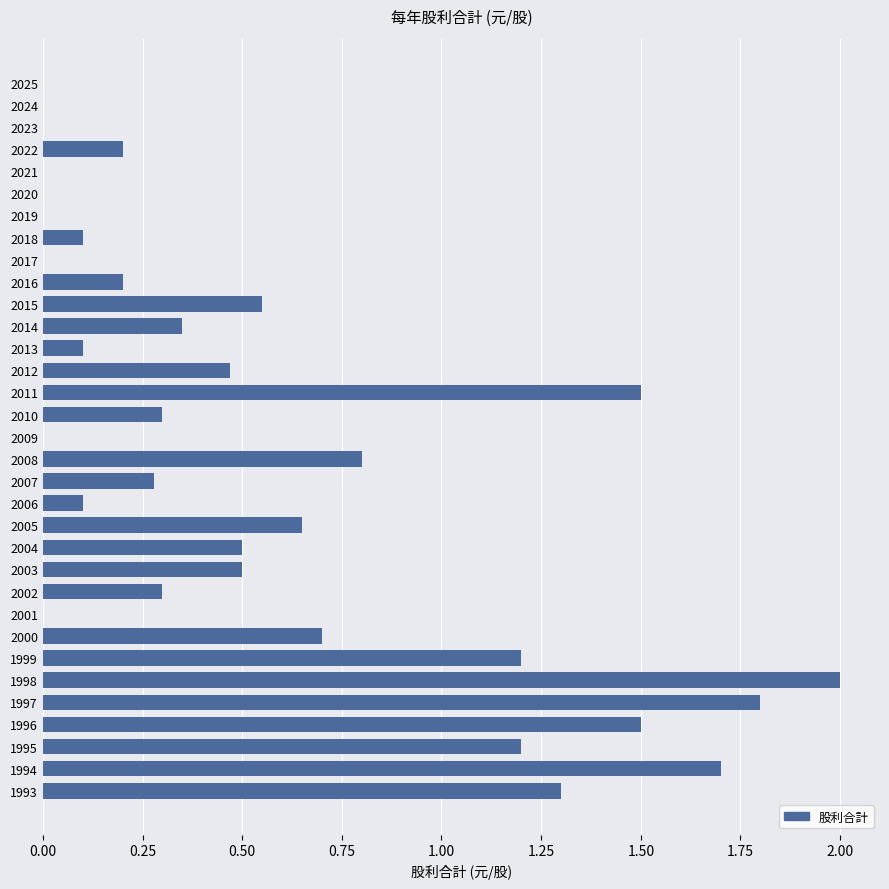

At which label is the value closest to 1?

2008